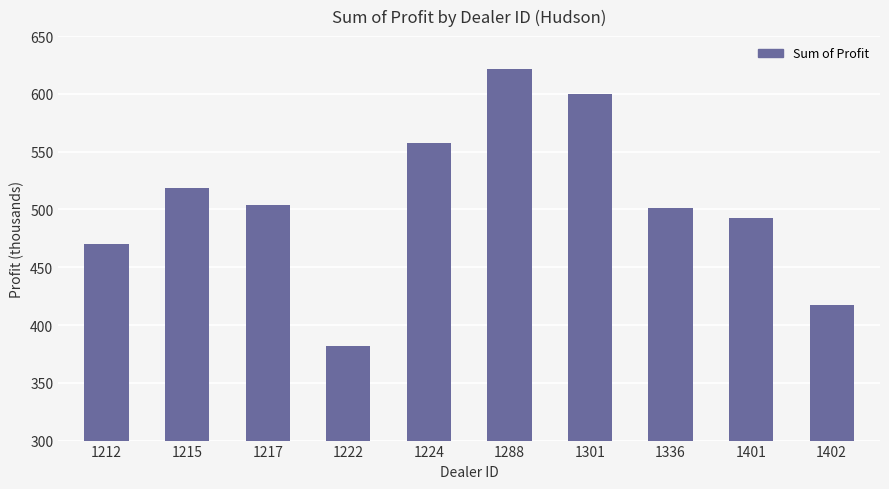

Does the chart contain any negative values?

No